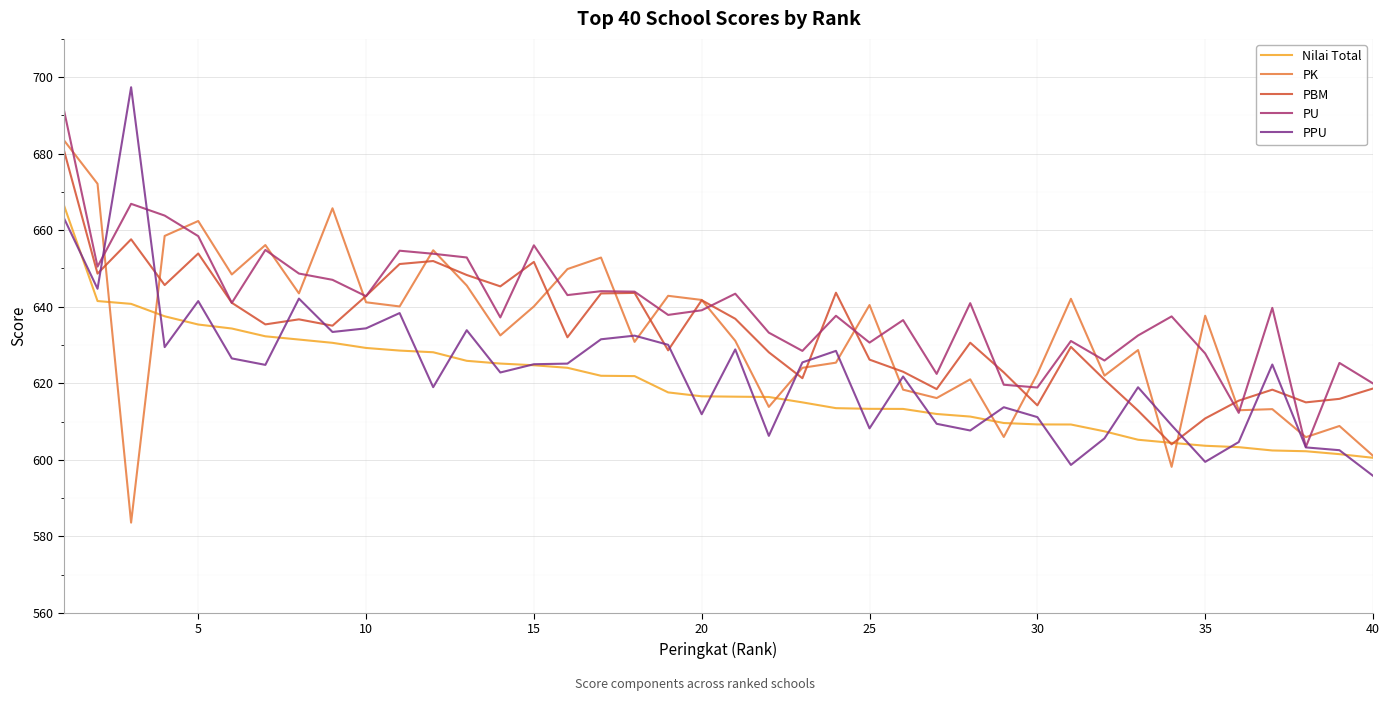

What are all the series names shown in the legend?

Nilai Total, PK, PBM, PU, PPU